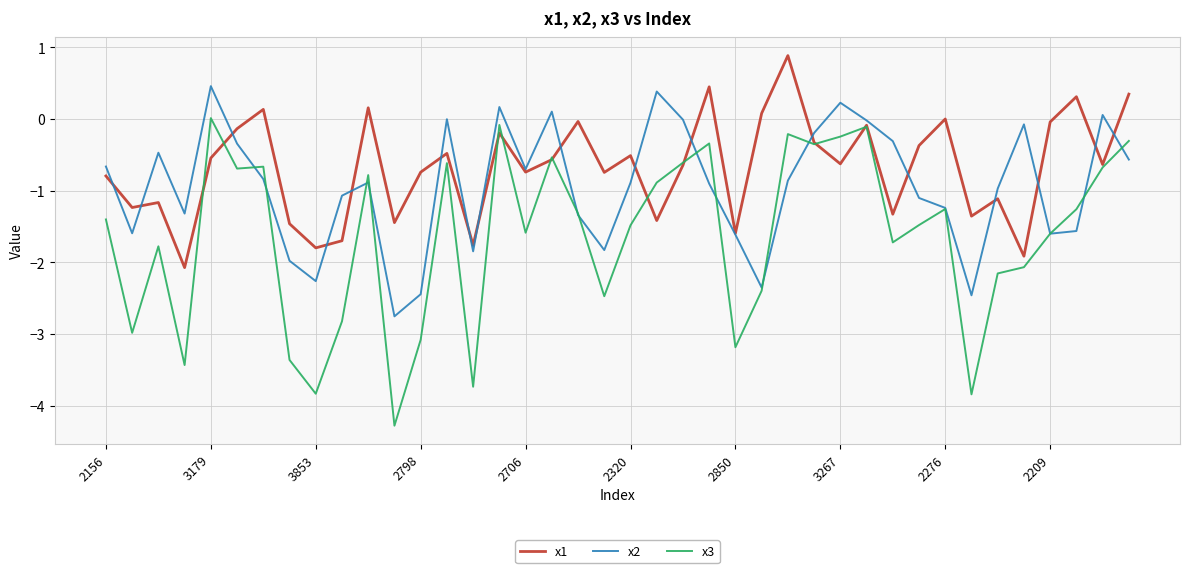

Which series has the largest range (max minus min)?

x3